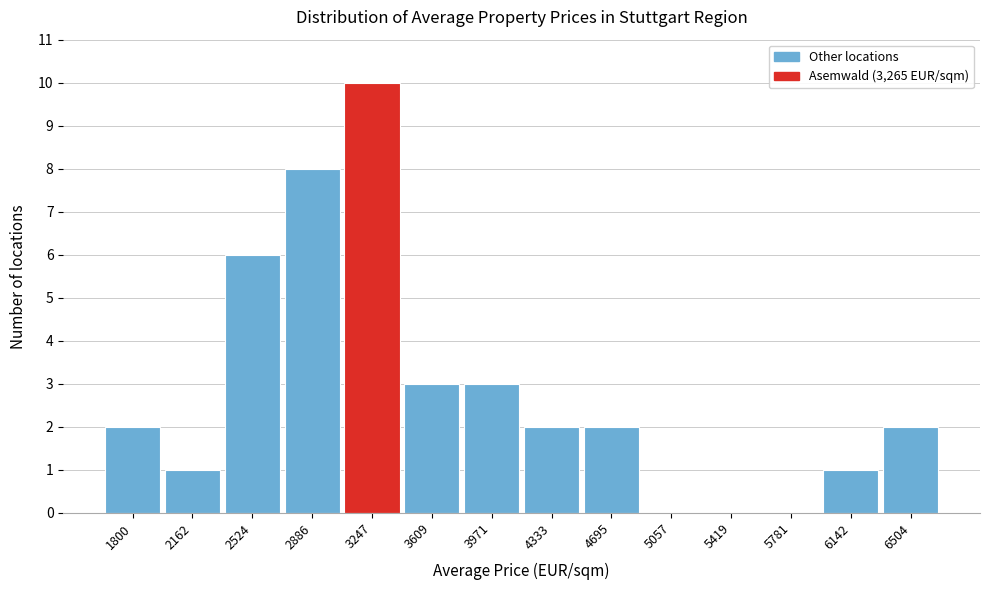

Reading right to left, transcribe all the data shown in this chart.

6504=2	6142=1	5781=0	5419=0	5057=0	4695=2	4333=2	3971=3	3609=3	3247=10	2886=8	2524=6	2162=1	1800=2